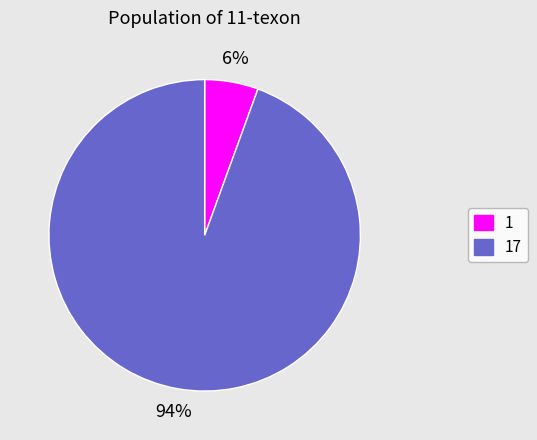

What is the smallest slice in the pie chart?

1